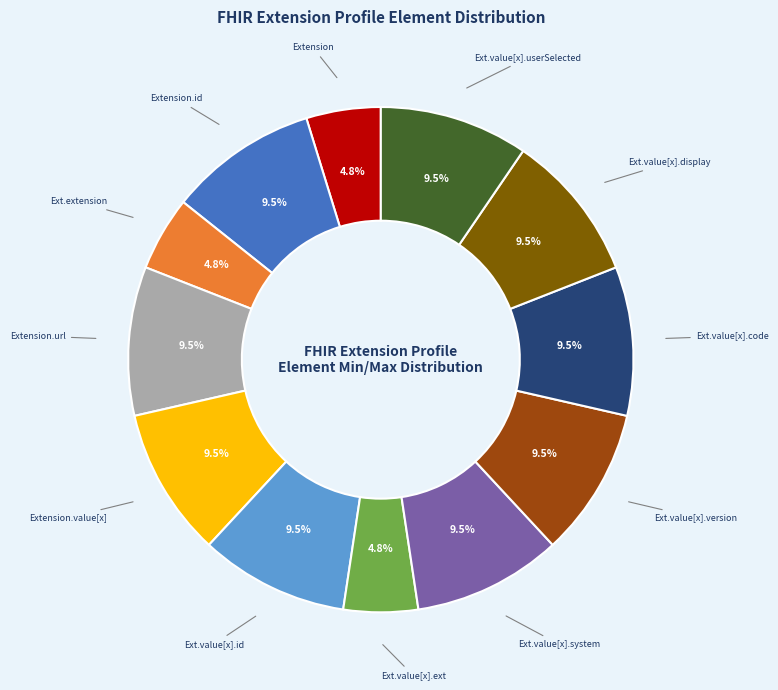

Is there any slice that represents more than half of the pie?

No